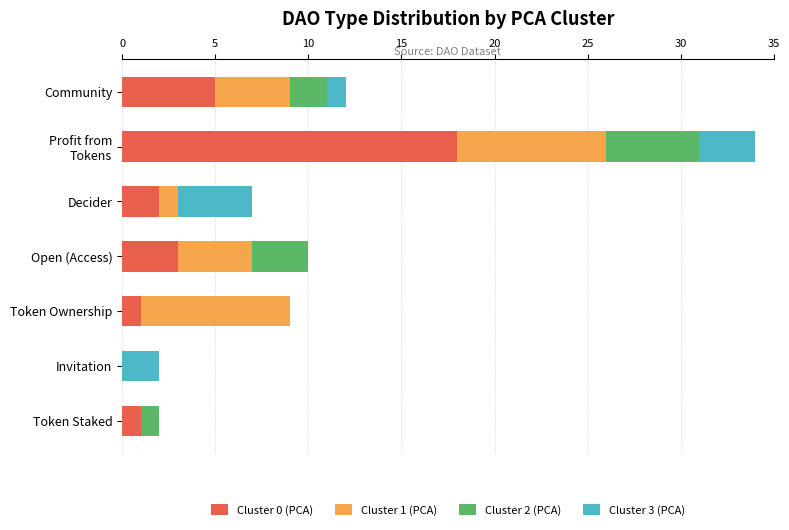

True or false: Cluster 0 (PCA) has a value of 1 at Token Ownership.

True